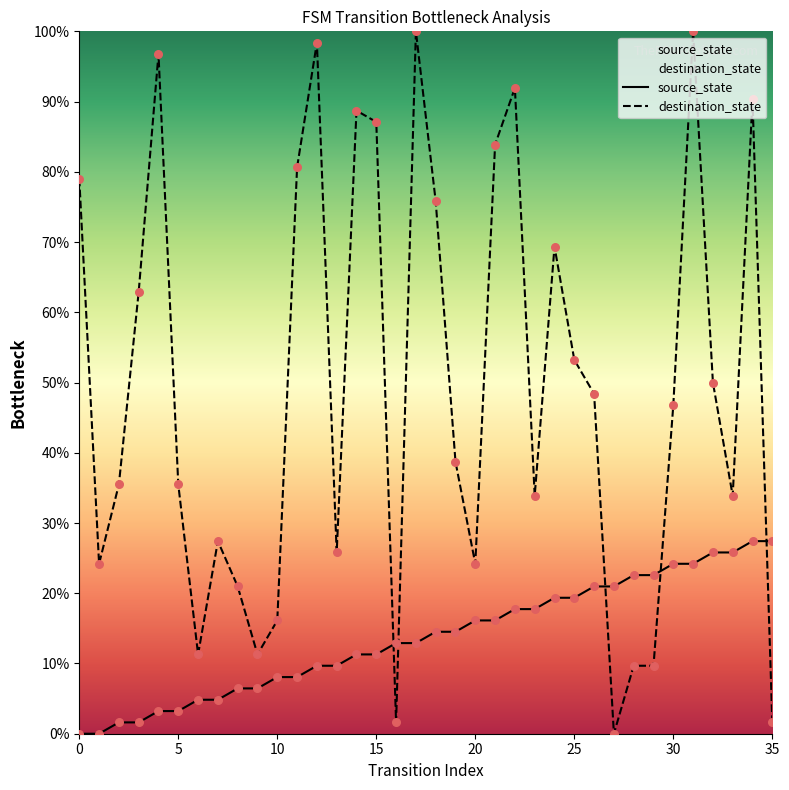

What are all the series names shown in the legend?

source_state, destination_state